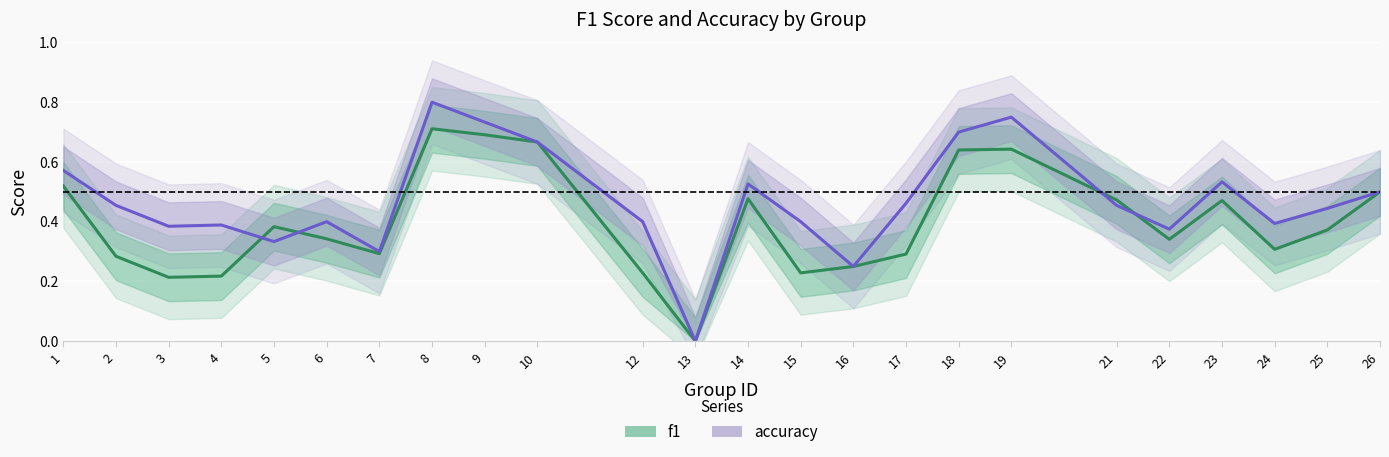

Rank the series by their maximum value, from highest to lowest.

accuracy, f1